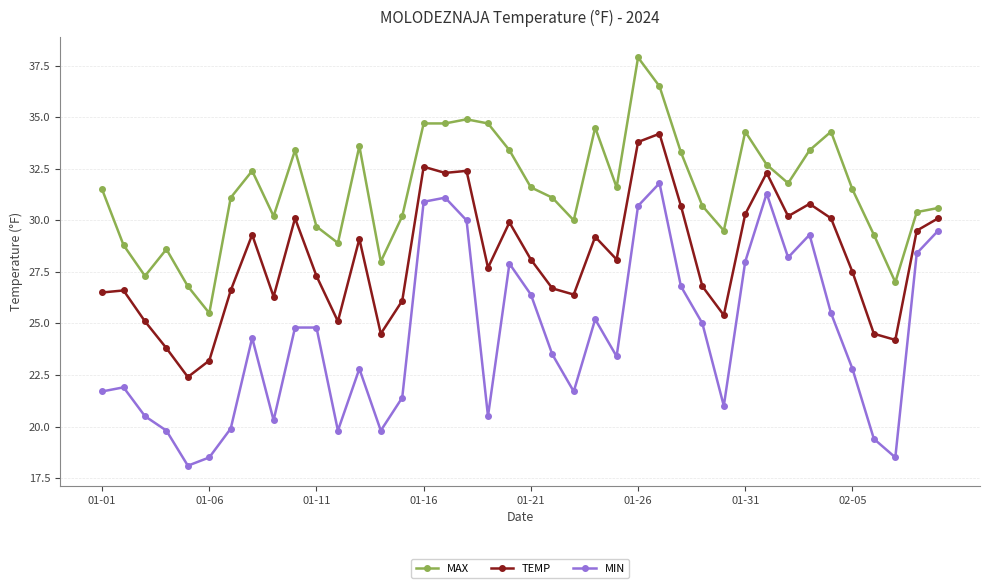

True or false: MAX and TEMP intersect in this chart.

False